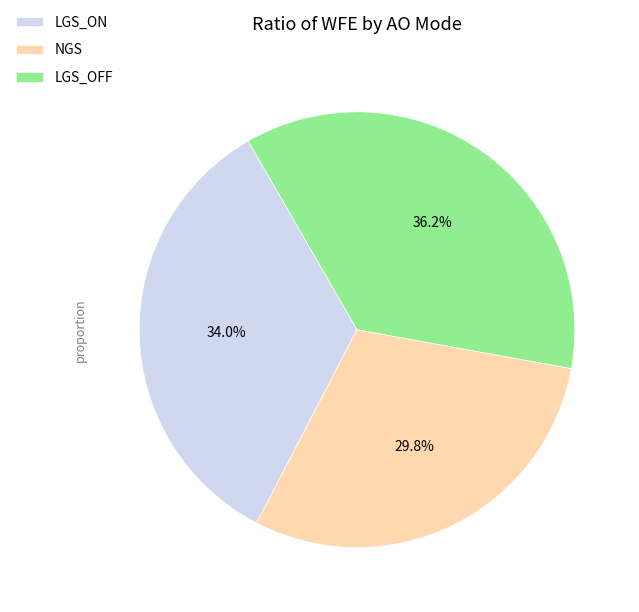

Which slice is the smallest?

NGS